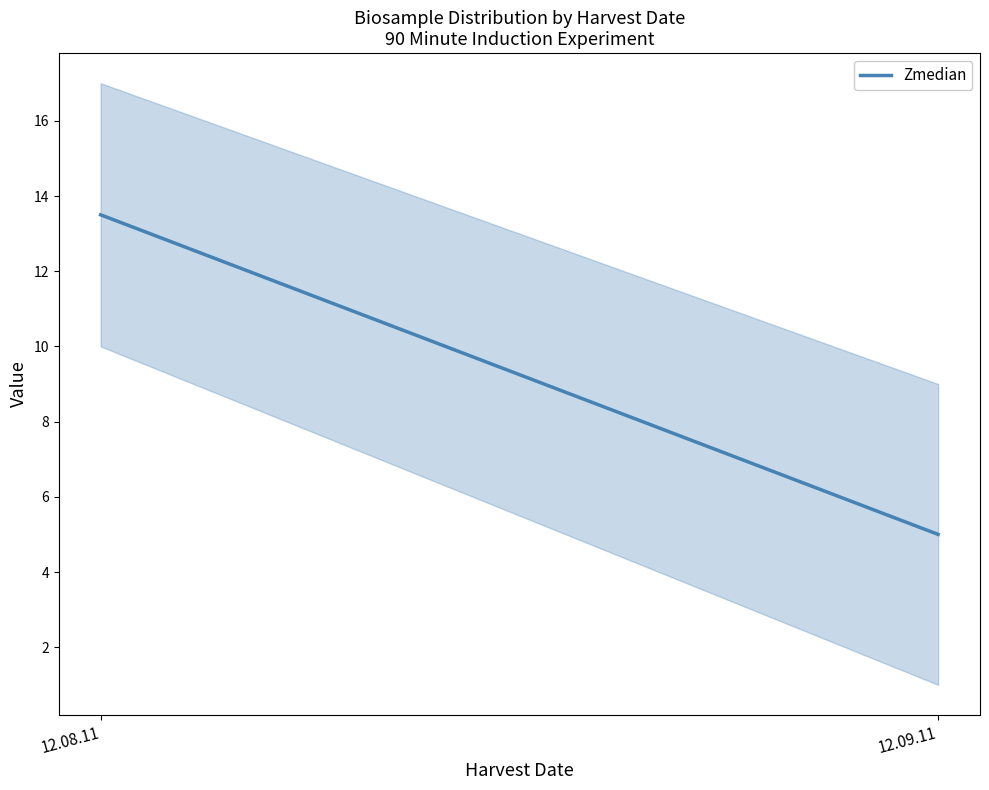

Which has a higher value, 12.09.11 or 12.08.11?

12.08.11